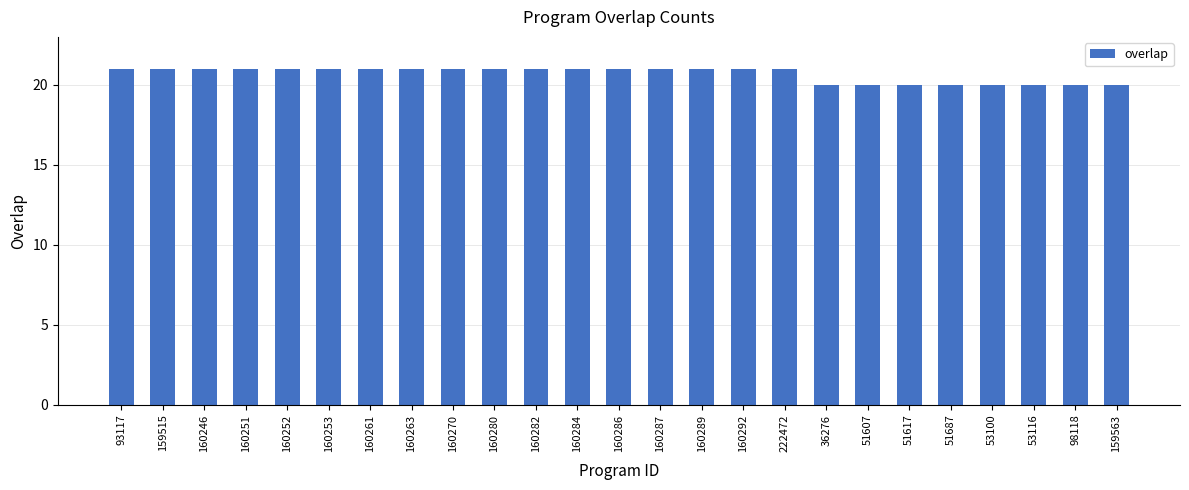

The value at 160292 is 33. True or false?

False